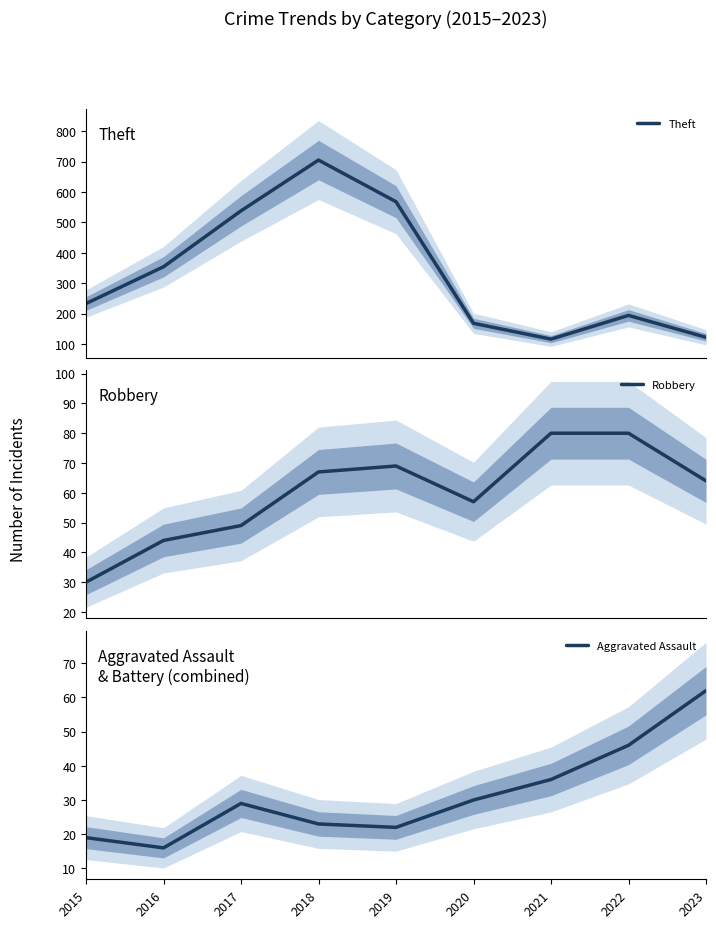

True or false: Robbery and Aggravated Assault cross at least once.

False